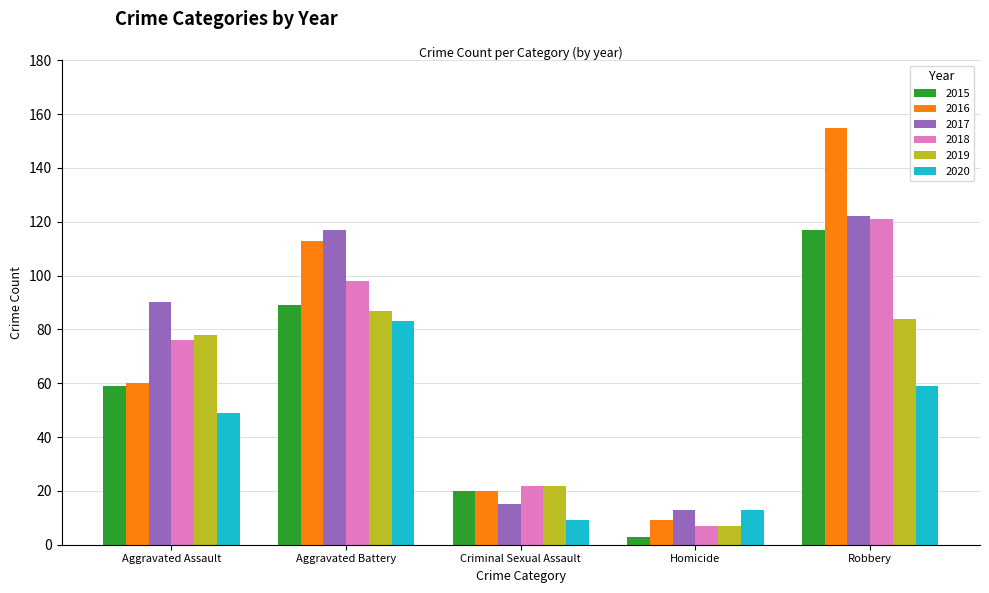

Where is 2018 nearest to the value 64?

Aggravated Assault